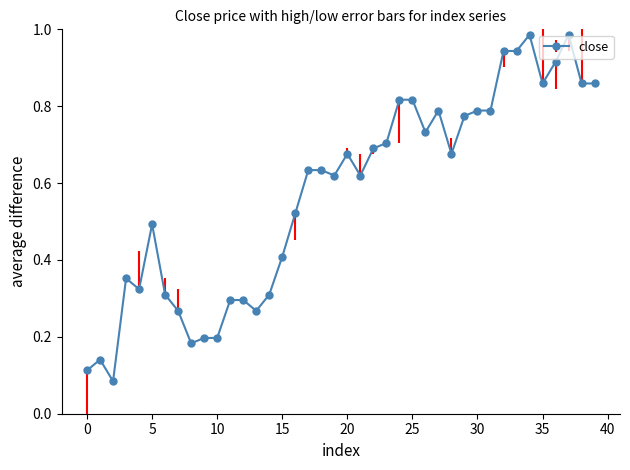

True or false: the data has more than 1 interior local peaks.

True